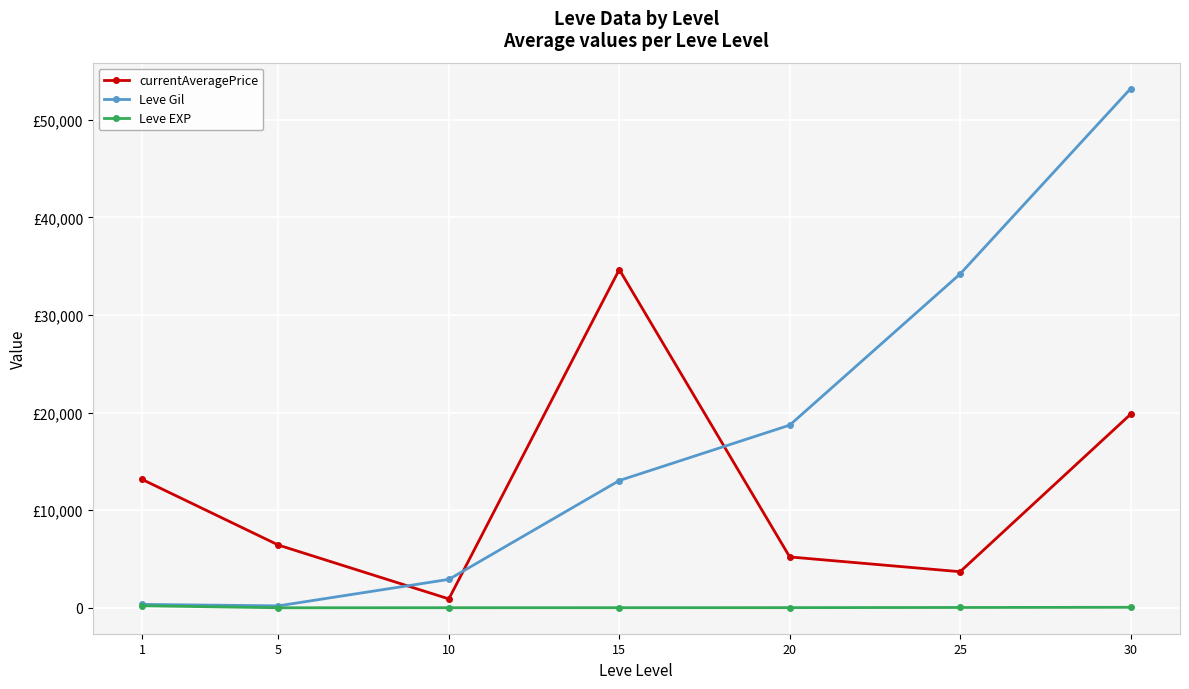

At which category does the chart reach its minimum across all series?

5